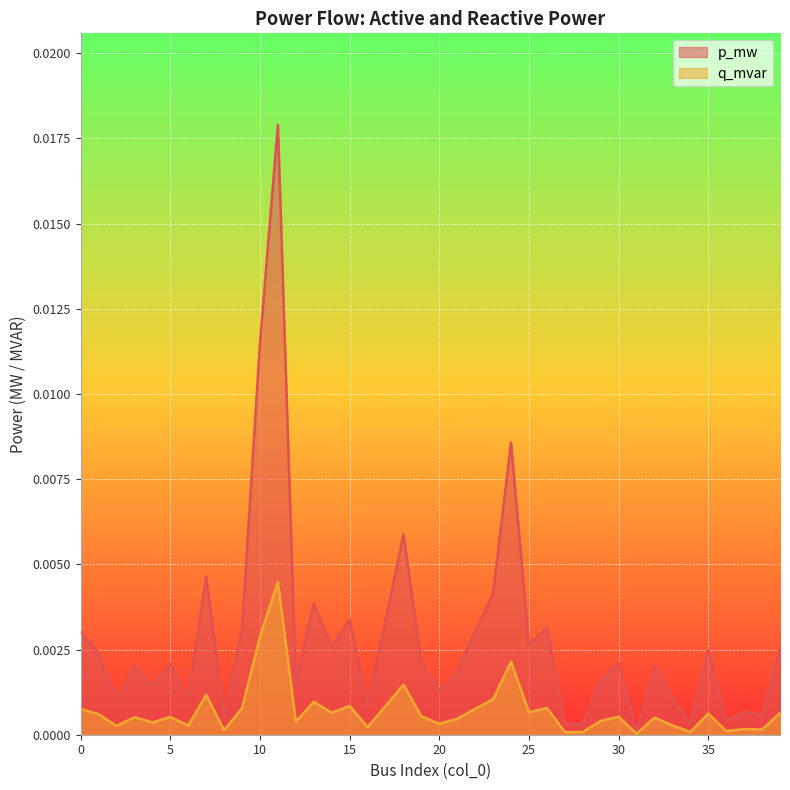

Count the number of data series in this chart.

2